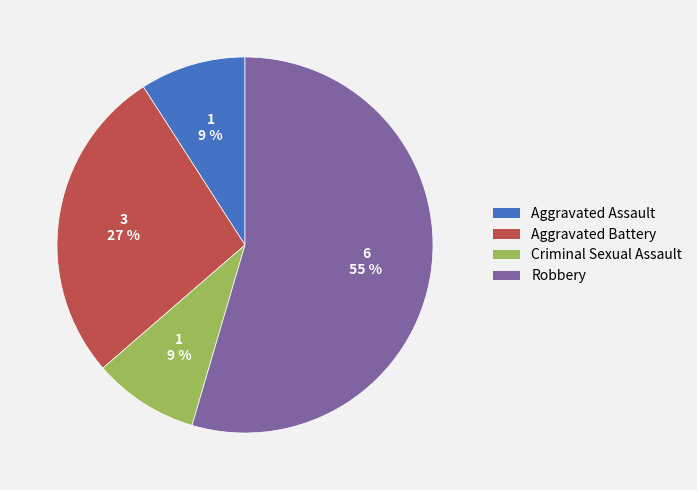

True or false: Aggravated Battery accounts for 40% of the total.

False